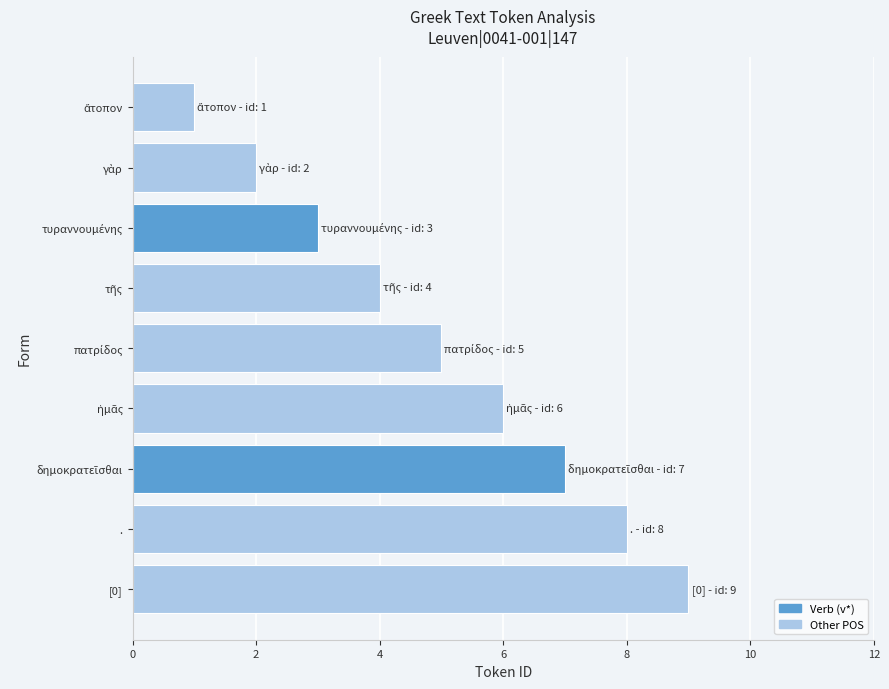

How many values are below 5?

4